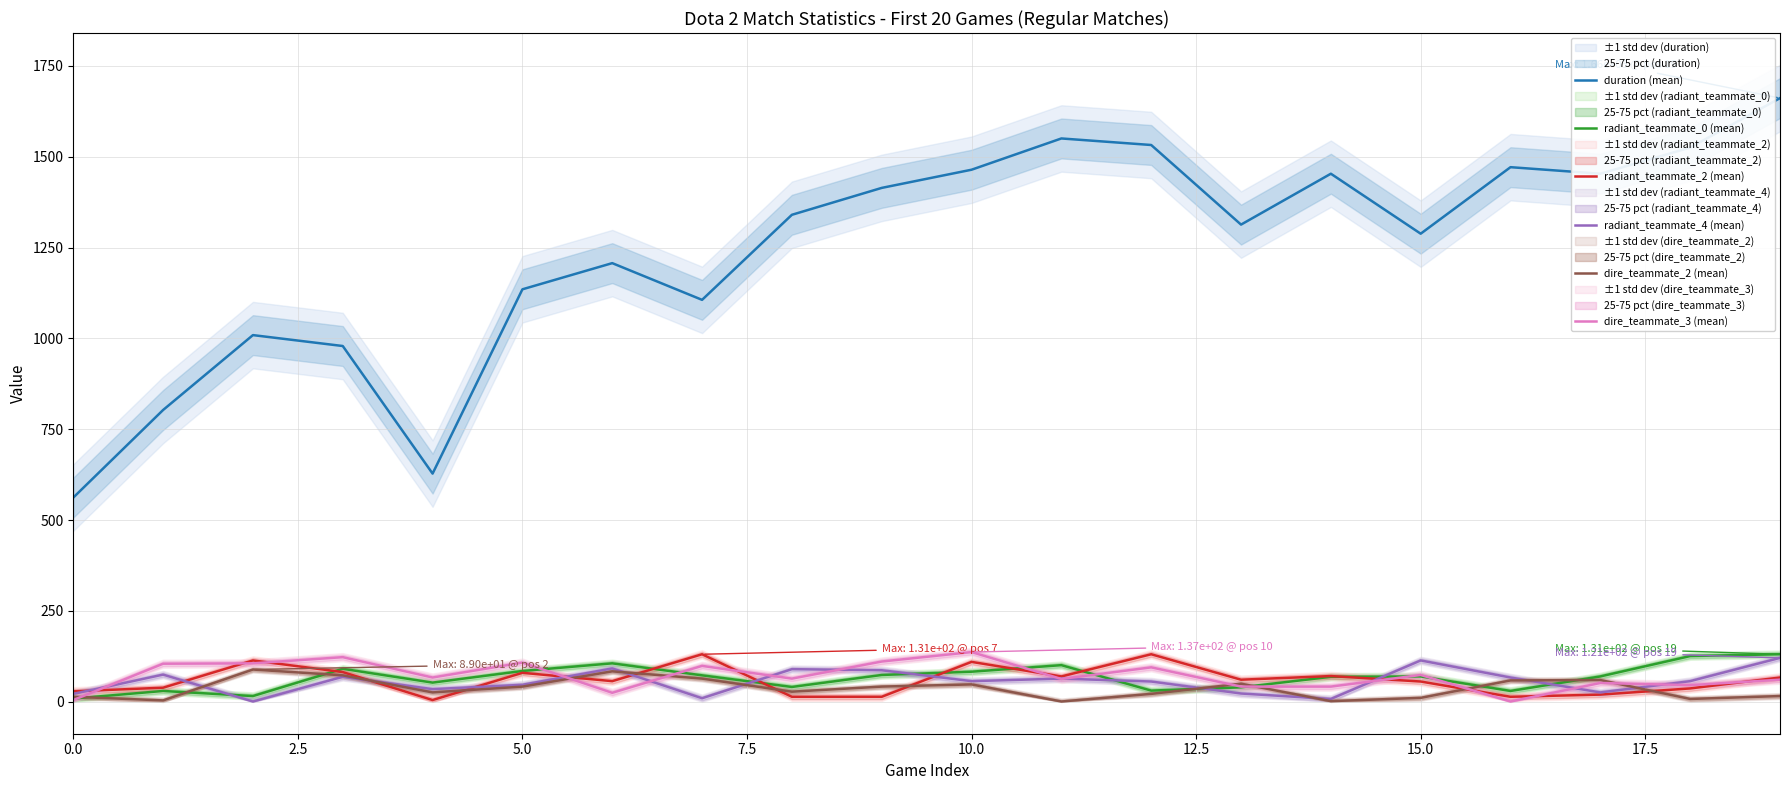

What are all the series names shown in the legend?

duration (mean), radiant_teammate_0 (mean), radiant_teammate_2 (mean), radiant_teammate_4 (mean), dire_teammate_2 (mean), dire_teammate_3 (mean)